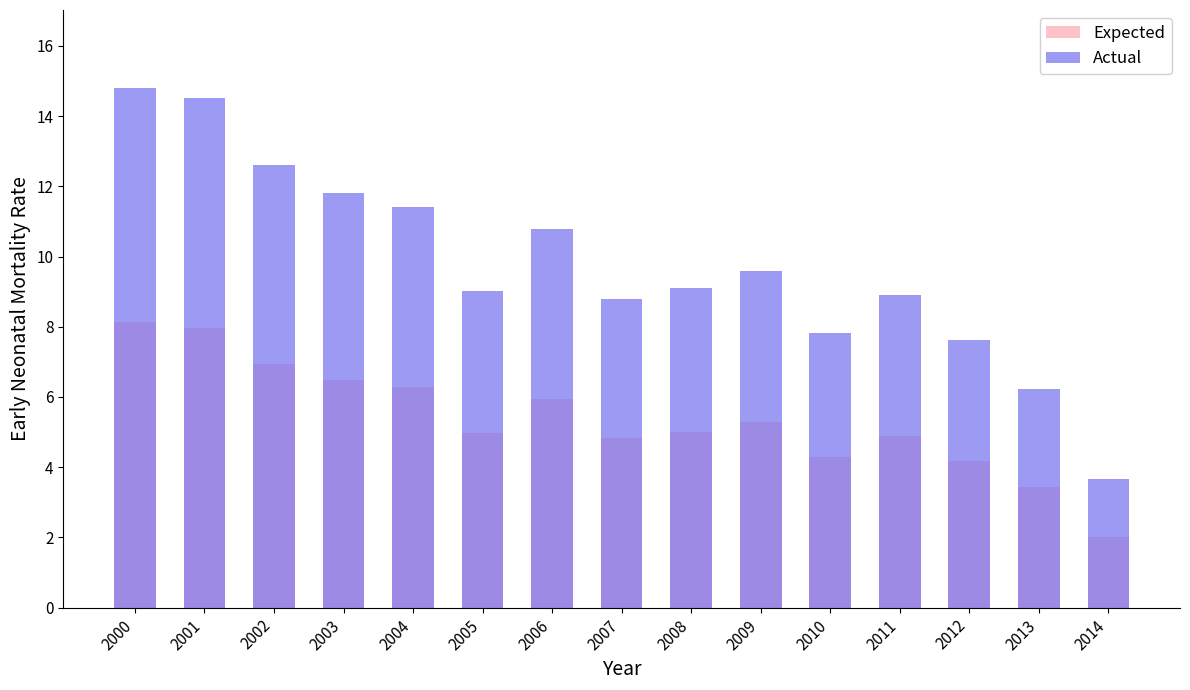

Reading right to left, transcribe all the data shown in this chart.

Expected: 2.0	3.4	4.2	4.9	4.3	5.3	5.0	4.8	5.9	5.0	6.3	6.5	6.9	8.0	8.1
Actual: 3.7	6.2	7.6	8.9	7.8	9.6	9.1	8.8	10.8	9.0	11.4	11.8	12.6	14.5	14.8